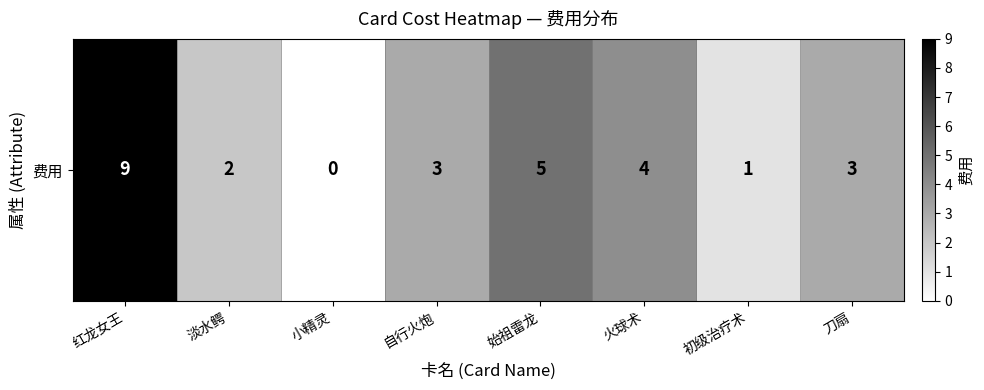

Which label corresponds to the largest value in the chart?

红龙女王